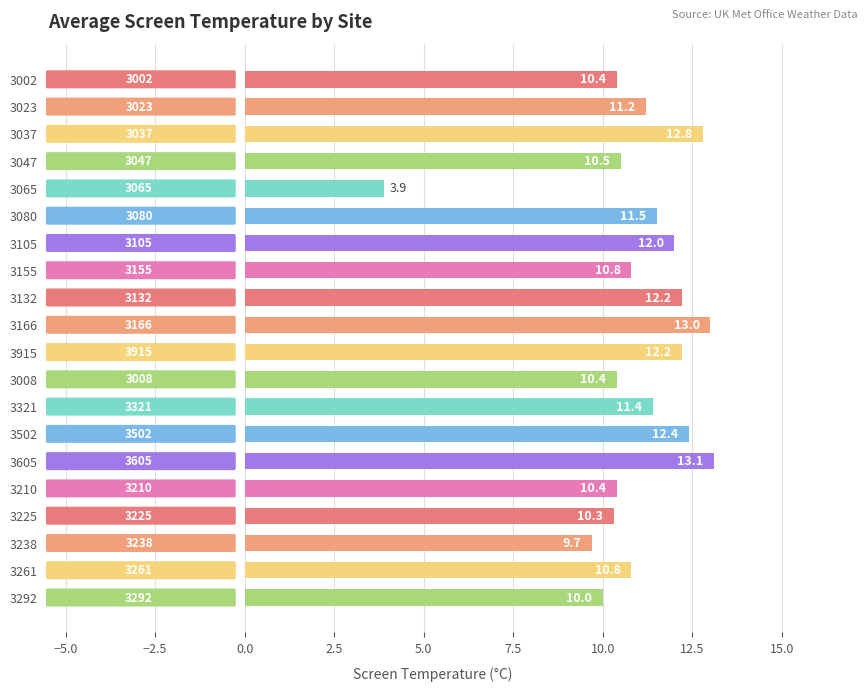

What is the label of the 14th bar from the bottom?

3105